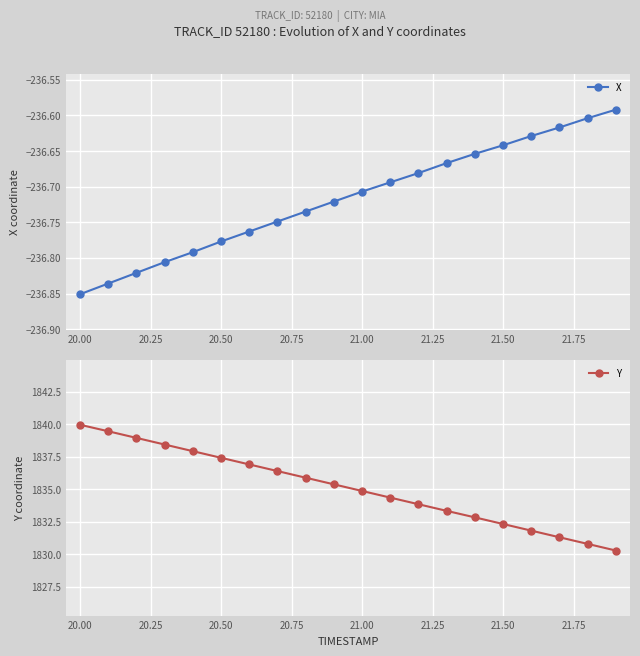

True or false: Y has more than 1 interior local peaks.

False